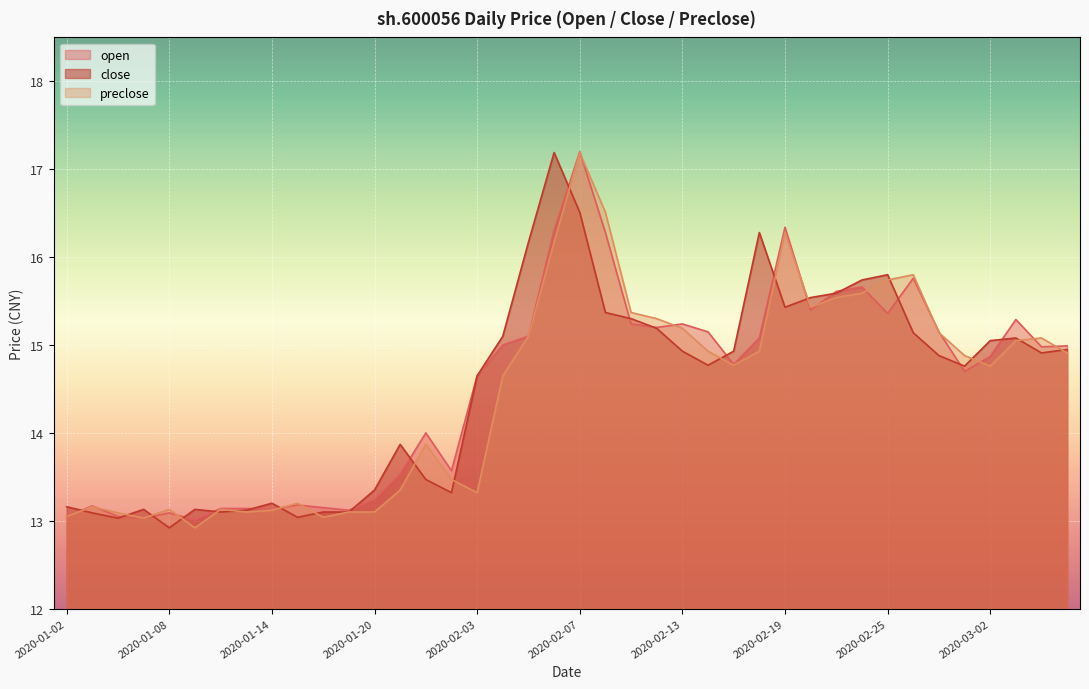

How many interior local peaks does the close series have?

8